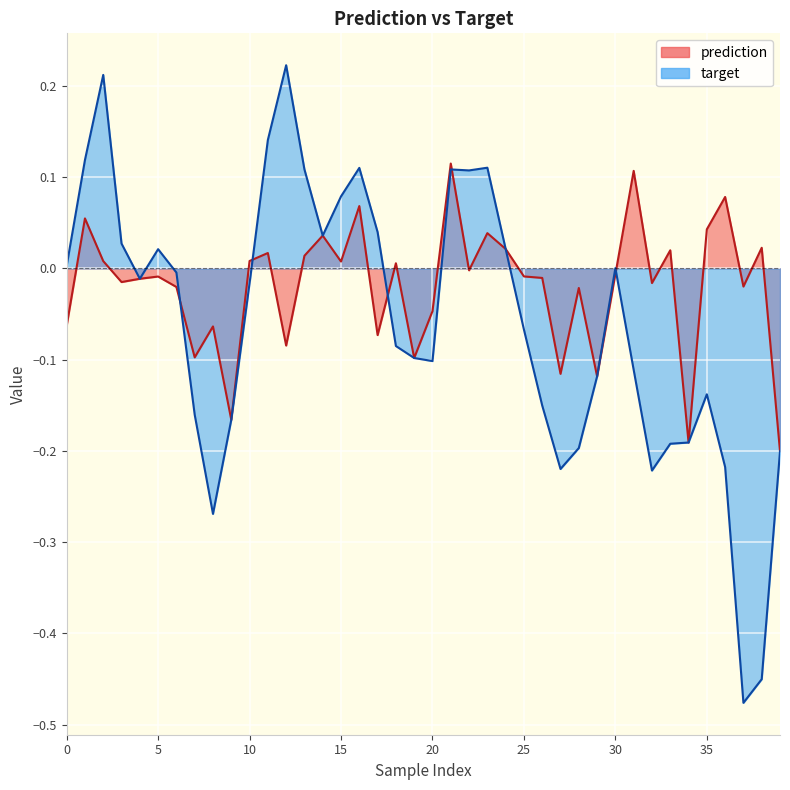

How many lines are shown in the chart?

2